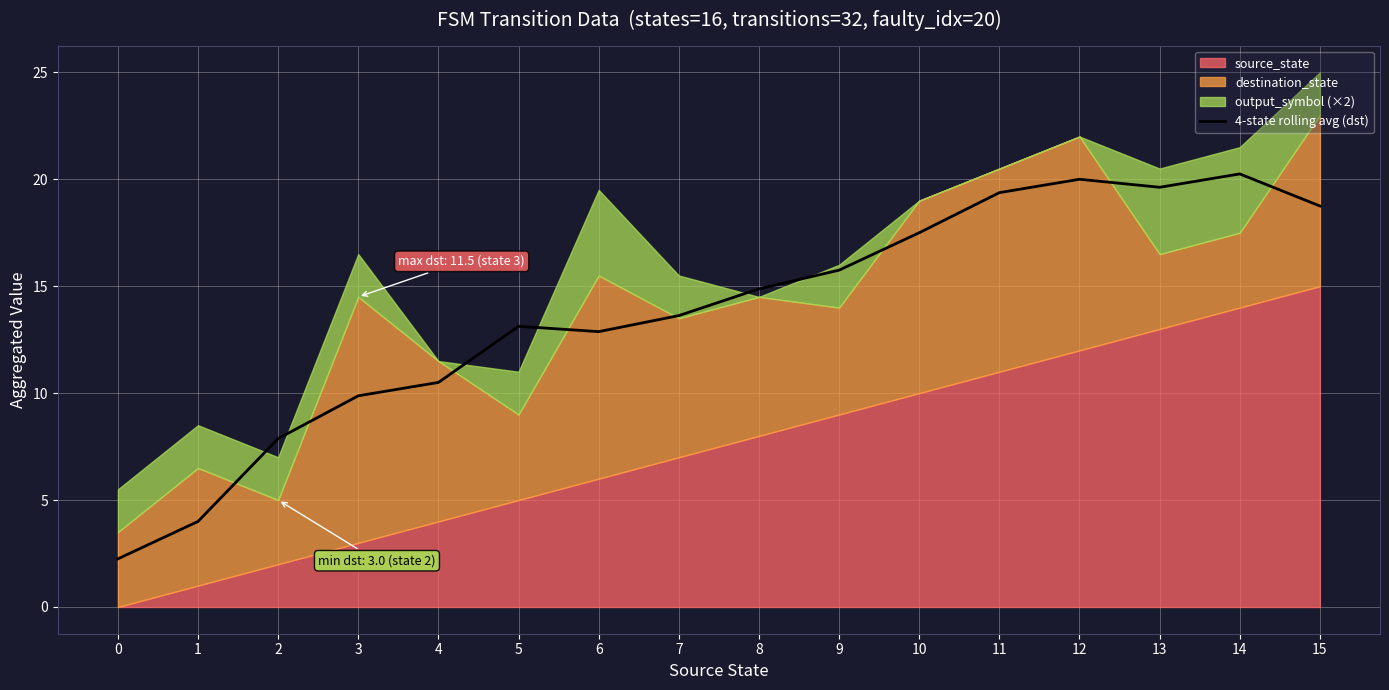

What is the difference between the second highest and minimum values?

17.8